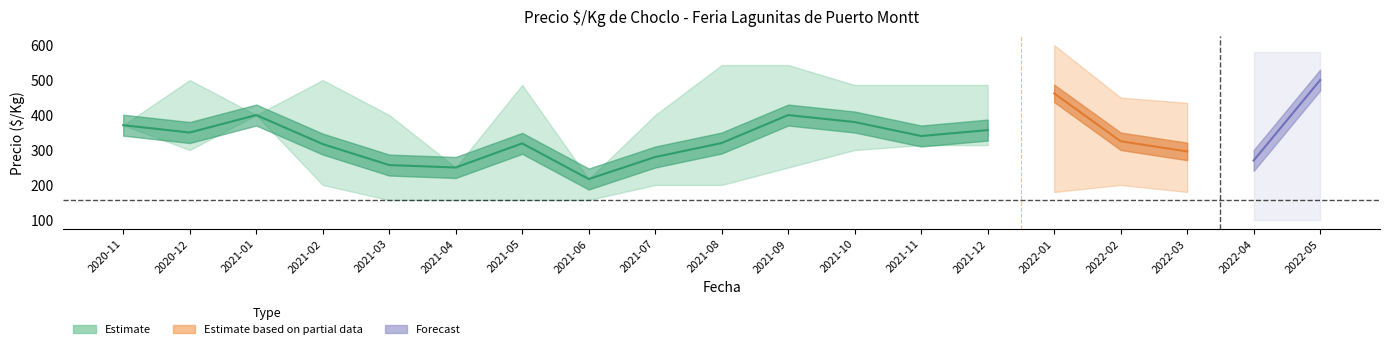

What is the label of the 15th point from the right?

2021-03